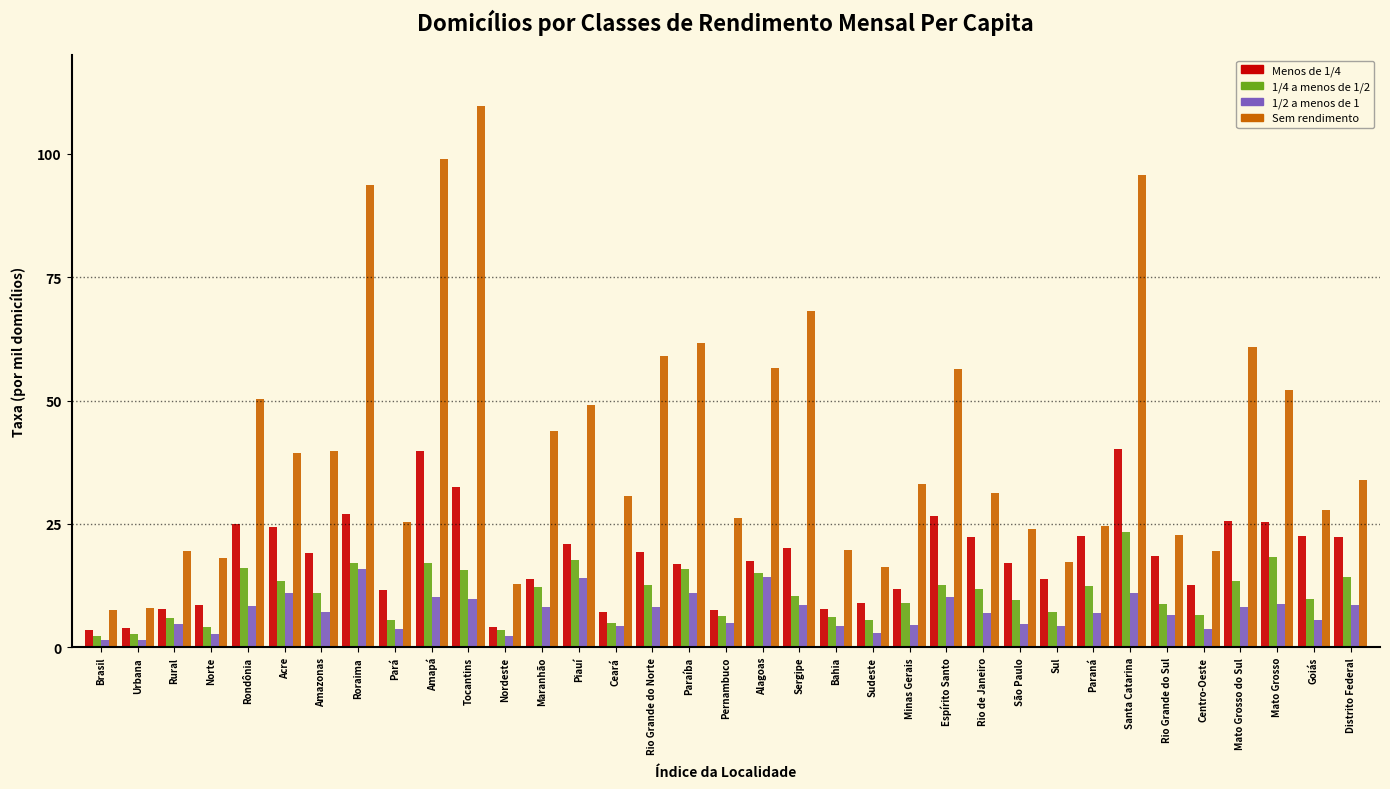

Which series has the widest spread of values?

Sem rendimento